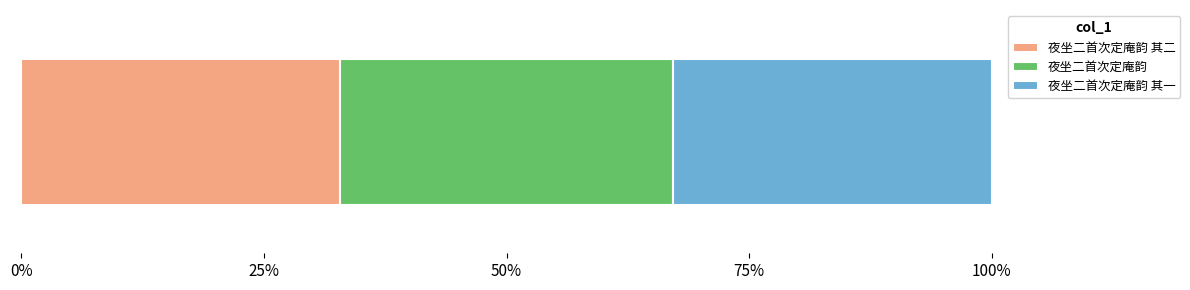

Reading left to right, list all the values displayed in this chart.

447796	468111	447795